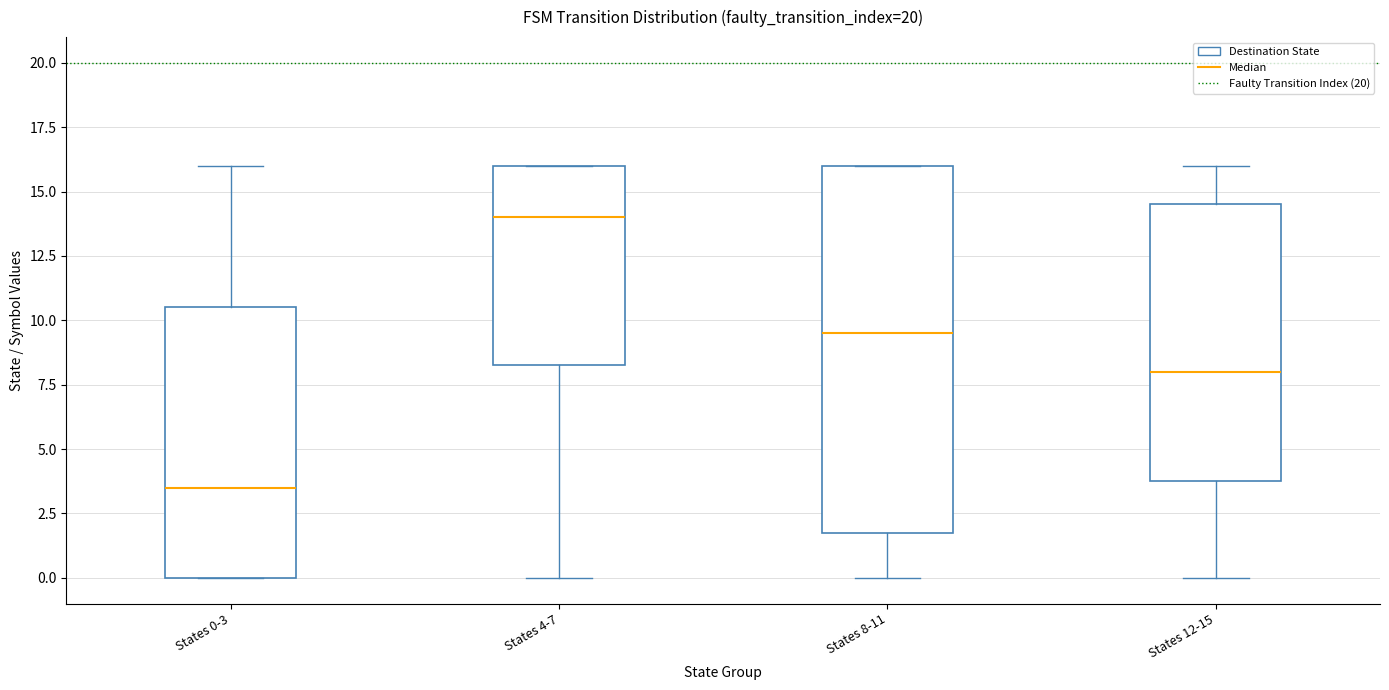

Reading left to right, read every box against the y-axis: the position of its median line, the range the box covers, and the ends of its whiskers. The values are not printed on the chart, so give them approximately, as read against the axis.

States 0-3: median 3.5, box 0.0 to 10.5, whiskers 0.0 to 16.0
States 4-7: median 14.0, box 8.5 to 16.0, whiskers 0.0 to 16.0
States 8-11: median 9.5, box 2.0 to 16.0, whiskers 0.0 to 16.0
States 12-15: median 8.0, box 4.0 to 14.5, whiskers 0.0 to 16.0